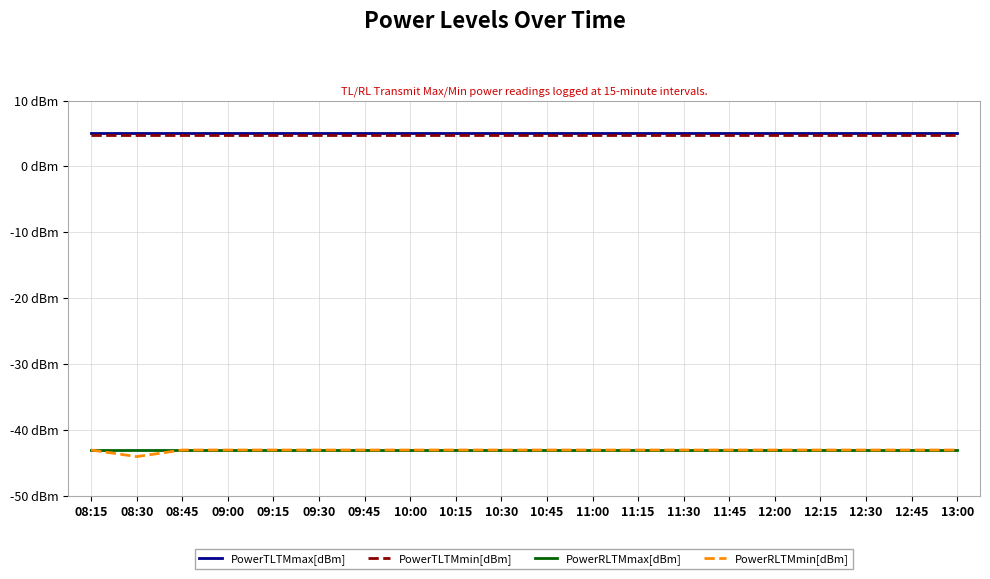

What are all the series names shown in the legend?

PowerTLTMmax[dBm], PowerTLTMmin[dBm], PowerRLTMmax[dBm], PowerRLTMmin[dBm]